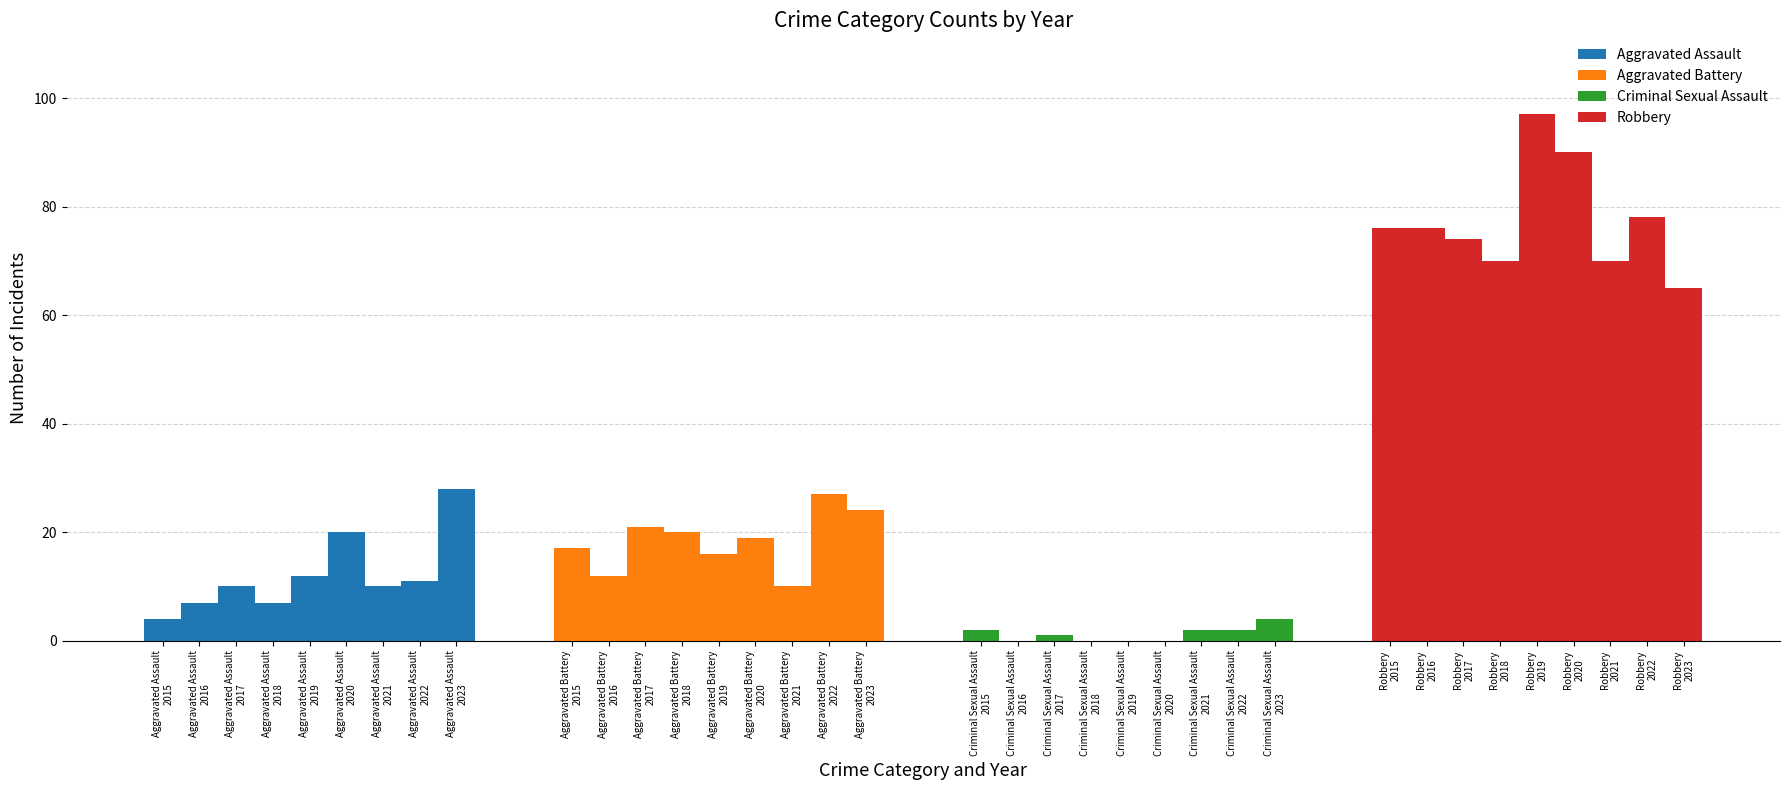

Which series has the largest total across all categories?

Robbery